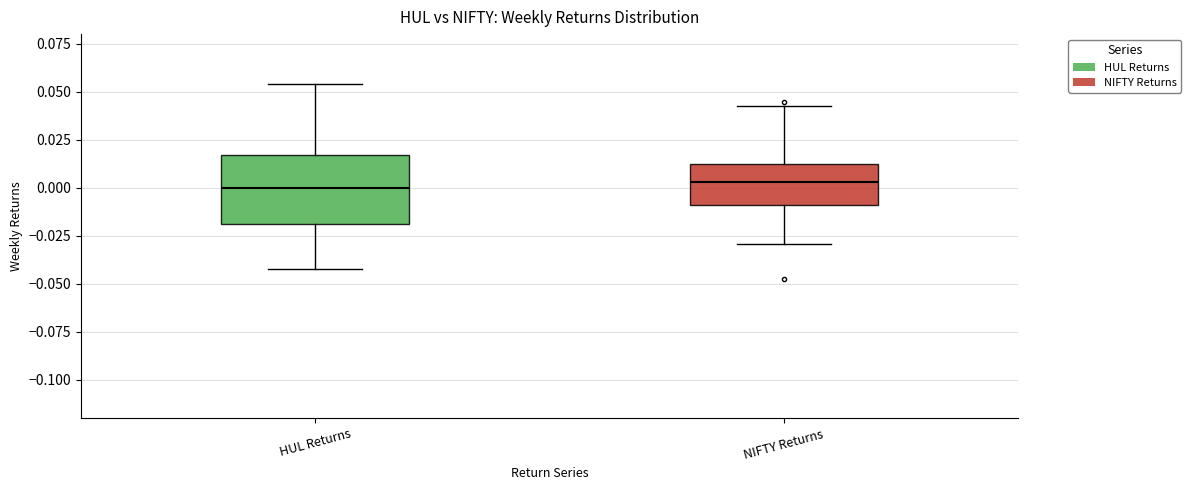

Comparing the boxes themselves (not the whiskers), which one is the tallest?

HUL Returns